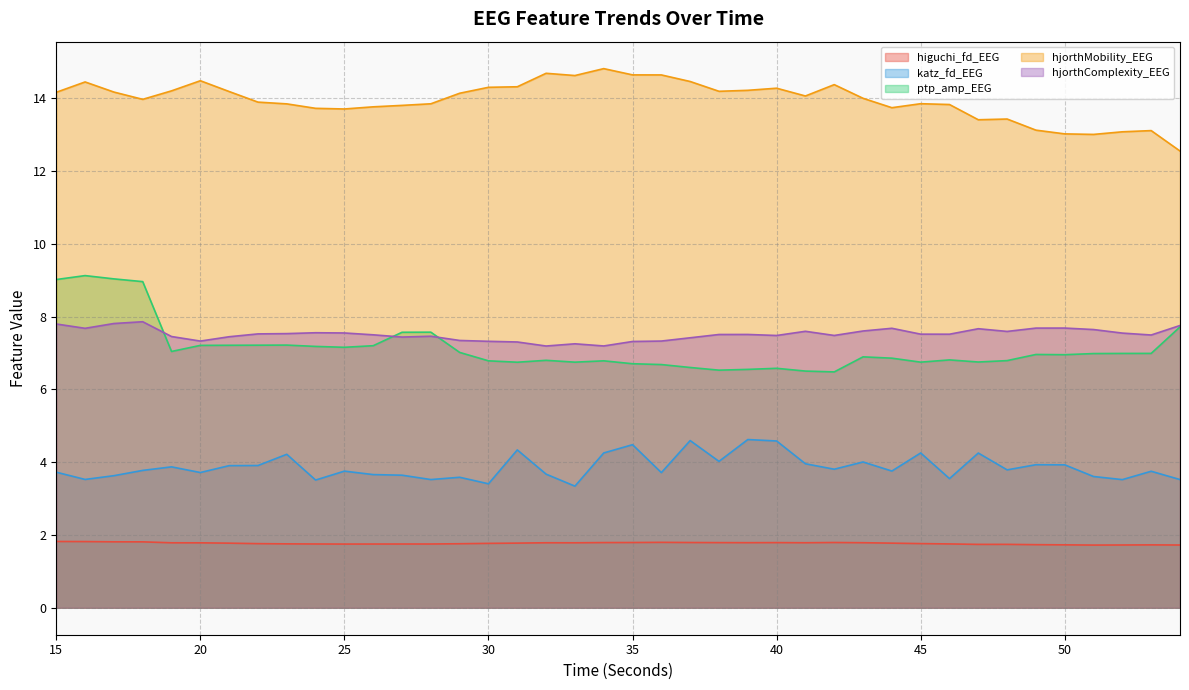

Which series has the widest spread of values?

ptp_amp_EEG